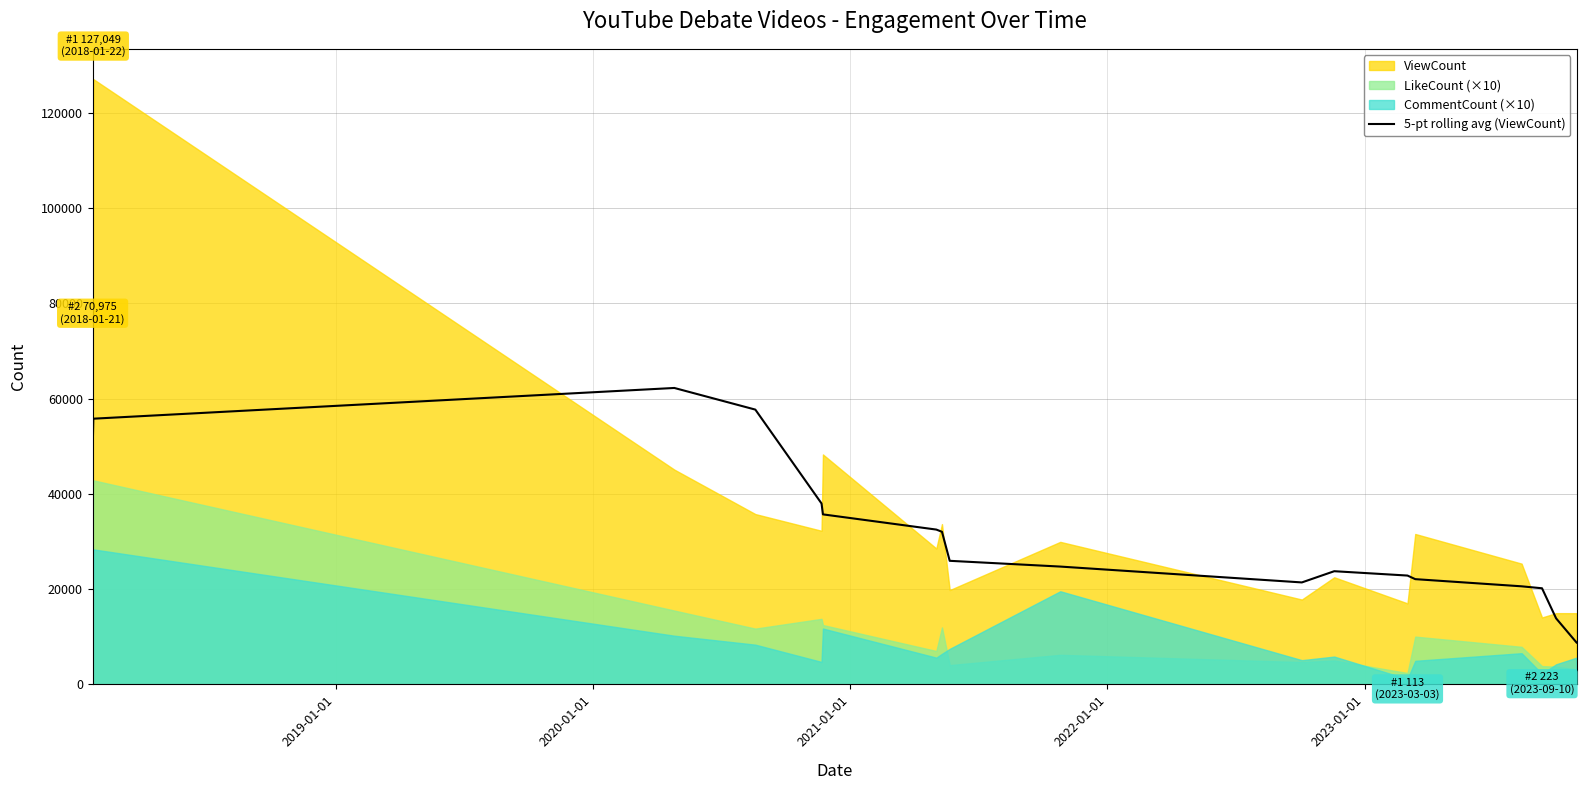

Reading left to right, what are all the values shown in this chart?

48621.6	55772.4	62221.8	57679.6	37976.0	35689.0	32498.2	32032.4	25942.2	24733.2	21405.2	23760.4	22847.4	22095.4	20590.0	20178.6	13863.4	8792.8